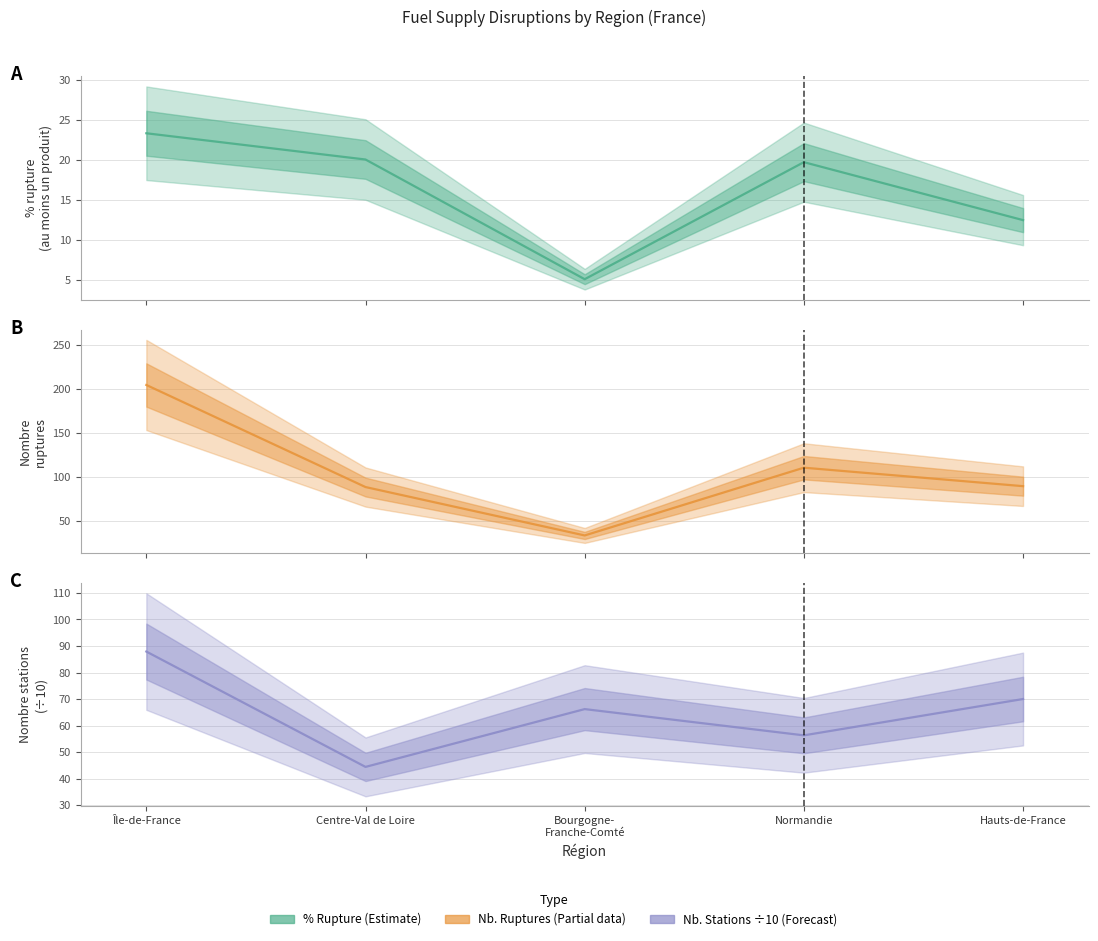

In Forecast, how many points are lower than both neighbors (excluding endpoints)?

2